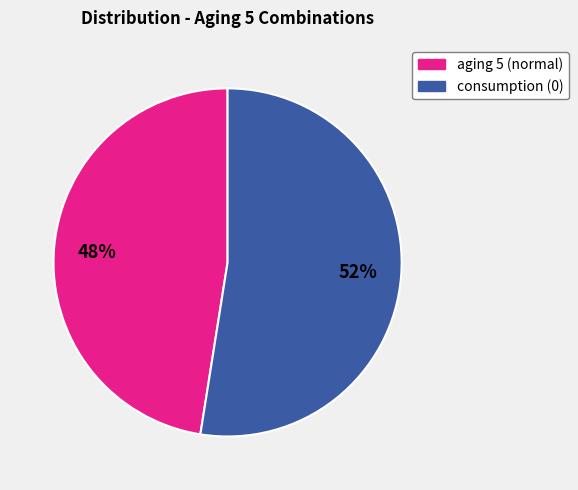

Does any single category account for the majority?

Yes